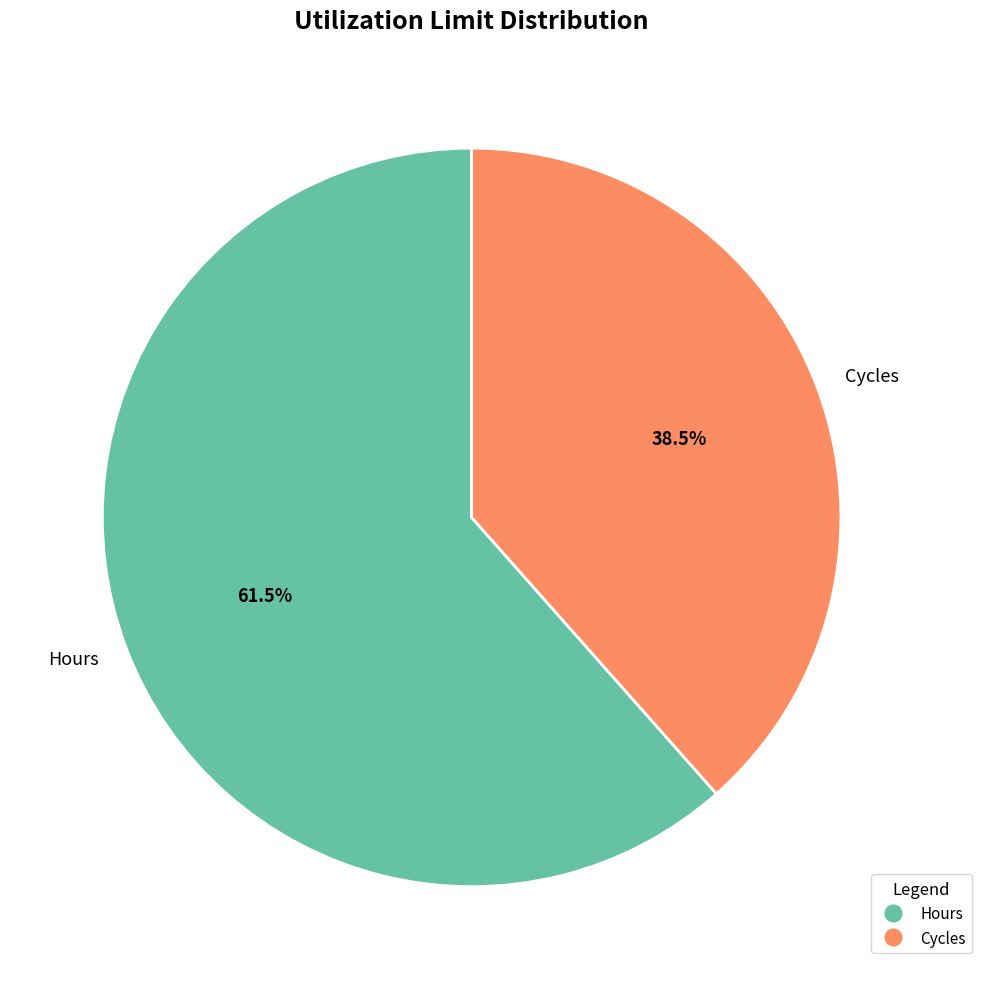

What is the ratio of the value at Cycles to the value at Hours?

0.6